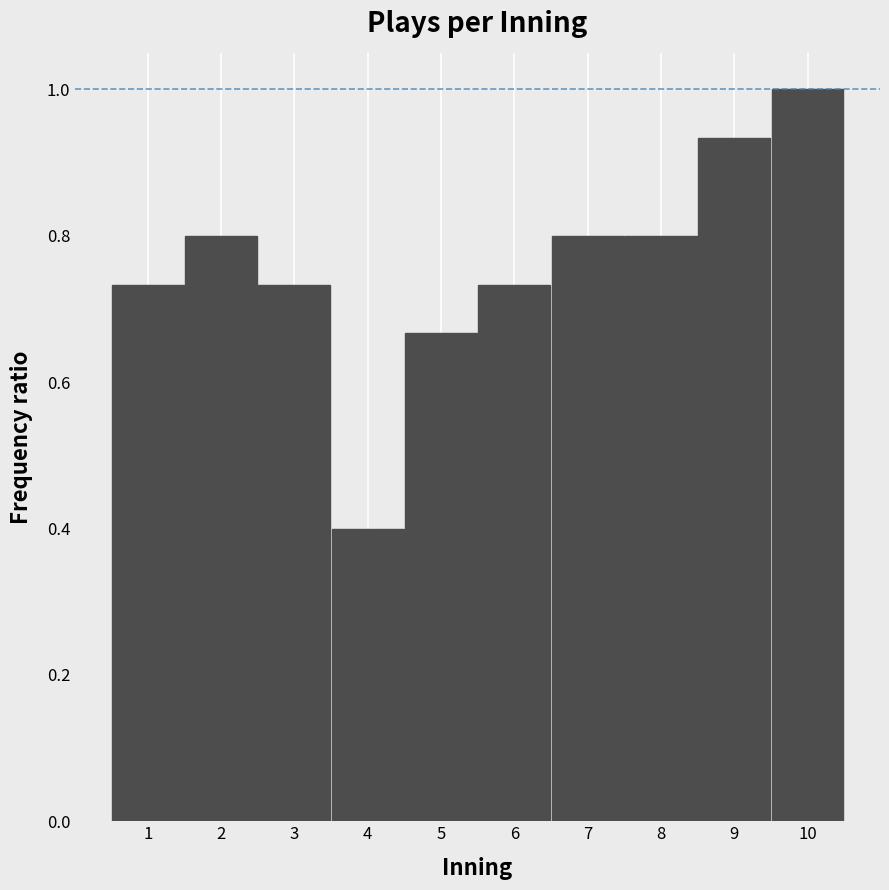

How tall is the bar that spans 2.5 to 3.5 on the x-axis? The values are not printed on the chart, so give them approximately, as read against the axis.

0.74